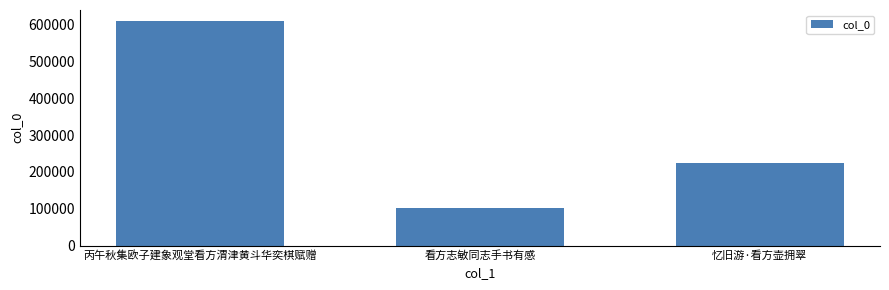

Rank the categories by value from lowest to highest.

看方志敏同志手书有感, 忆旧游·看方壶拥翠, 丙午秋集欧子建象观堂看方渭津黄斗华奕棋赋赠